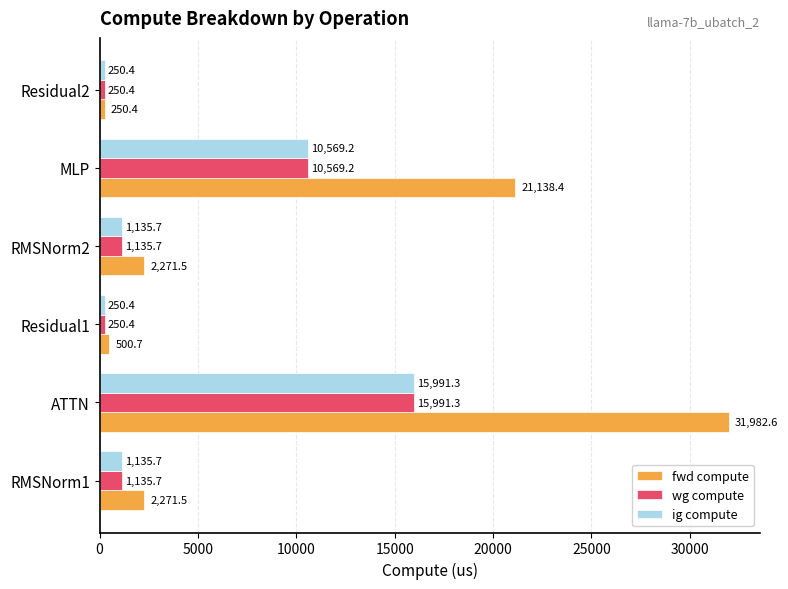

Is it true that fwd compute equals 35054.1 at MLP?

False